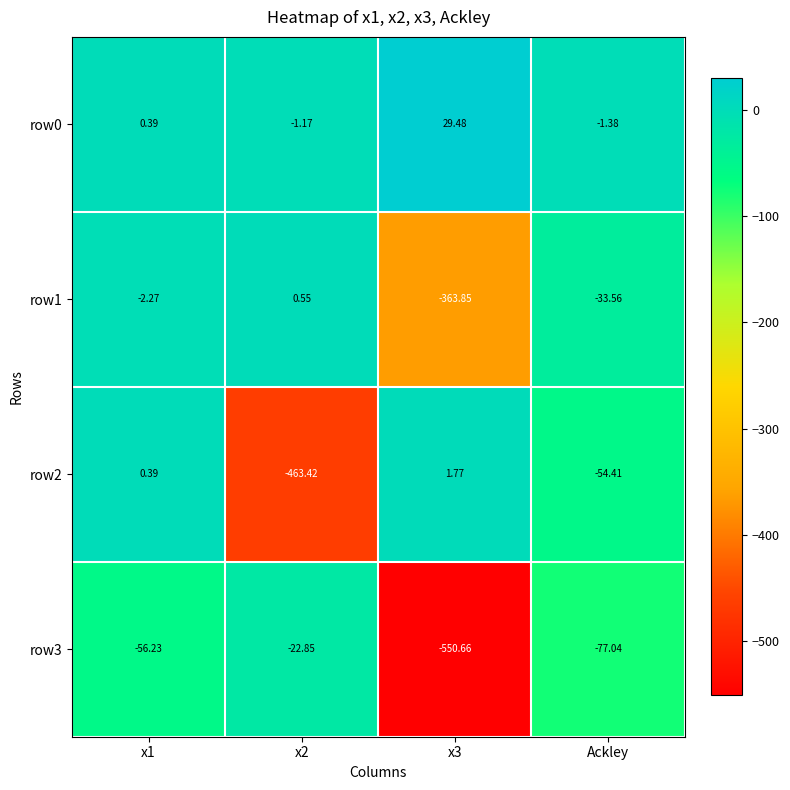

Where is row2 nearest to the value -230?

Ackley